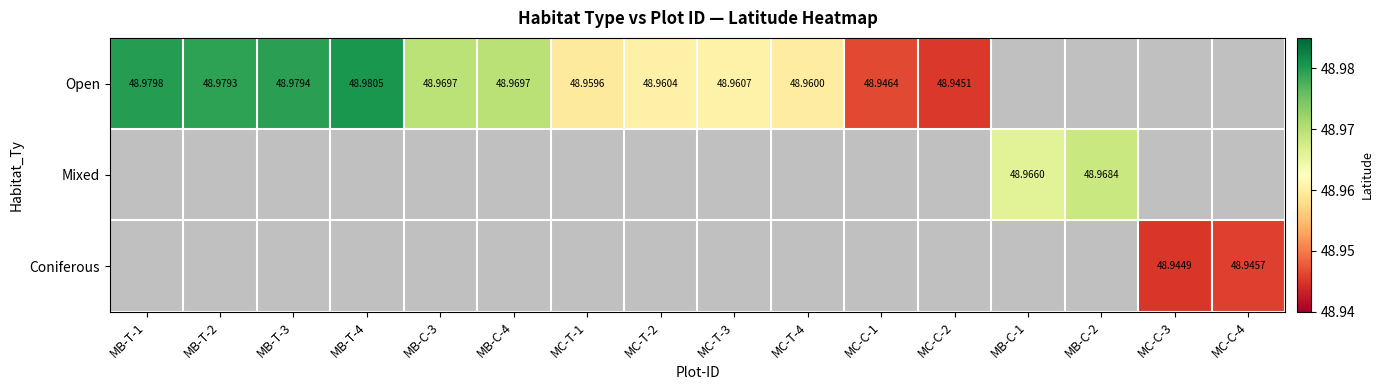

What is the highest value of the Open series?

49.0